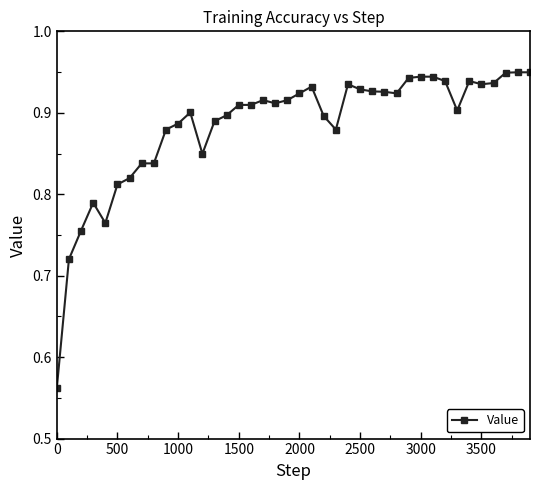

What is the sum of all values?

35.4